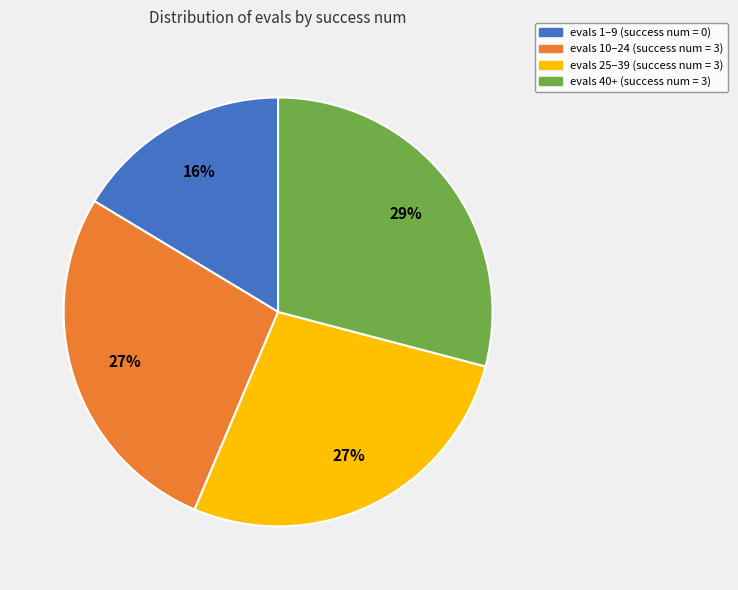

How many slices are in this pie chart?

4